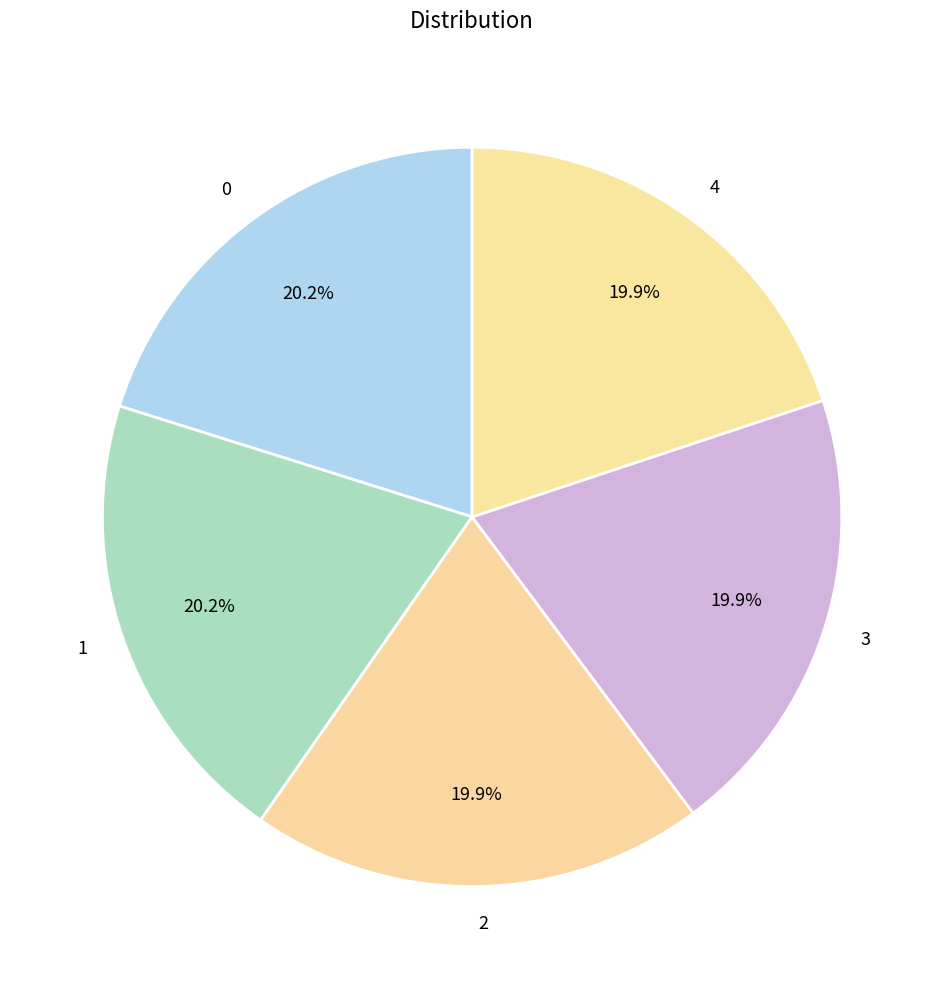

What percentage is the 3 slice, to the nearest percent?

20%